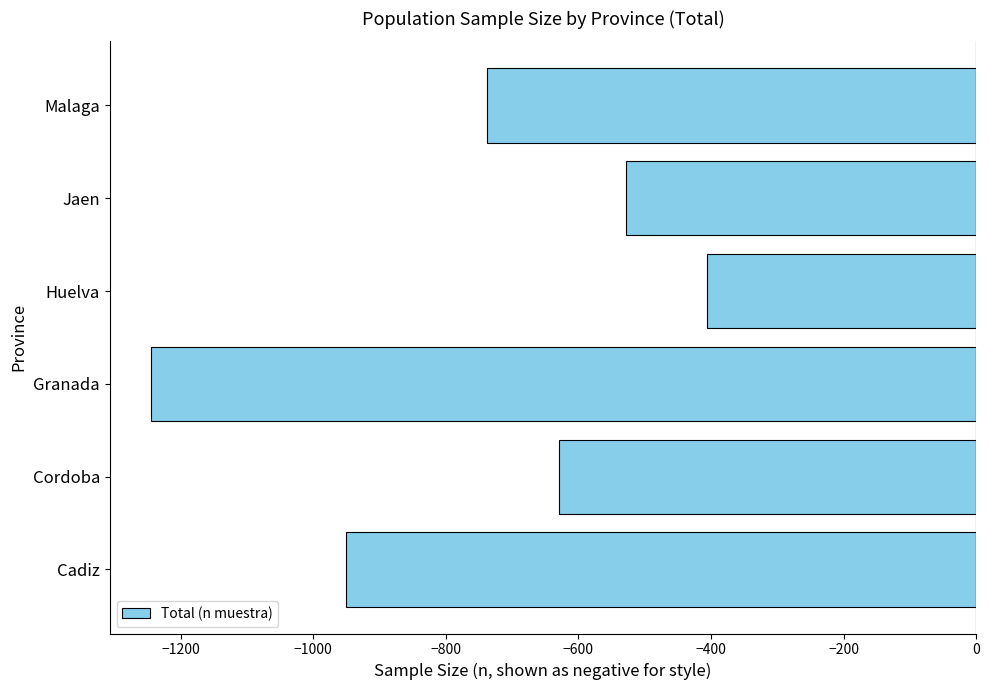

What is the maximum value shown in the chart?

-406